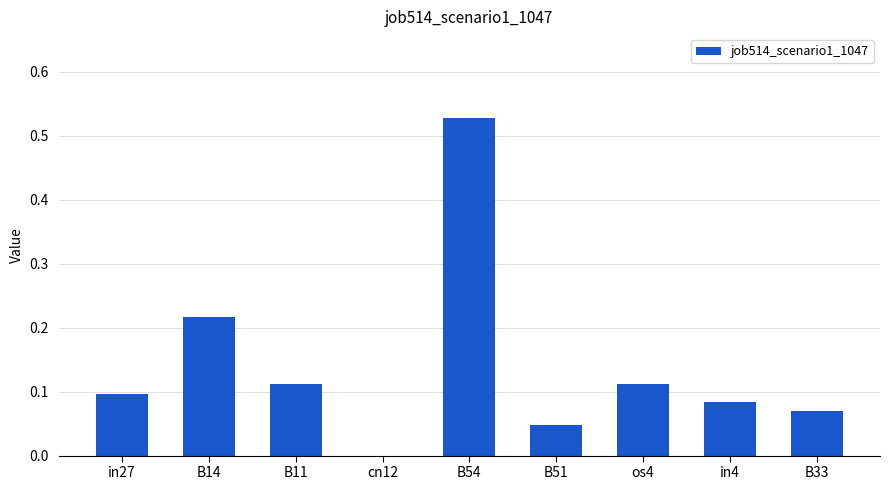

Which label corresponds to the largest value in the chart?

B54